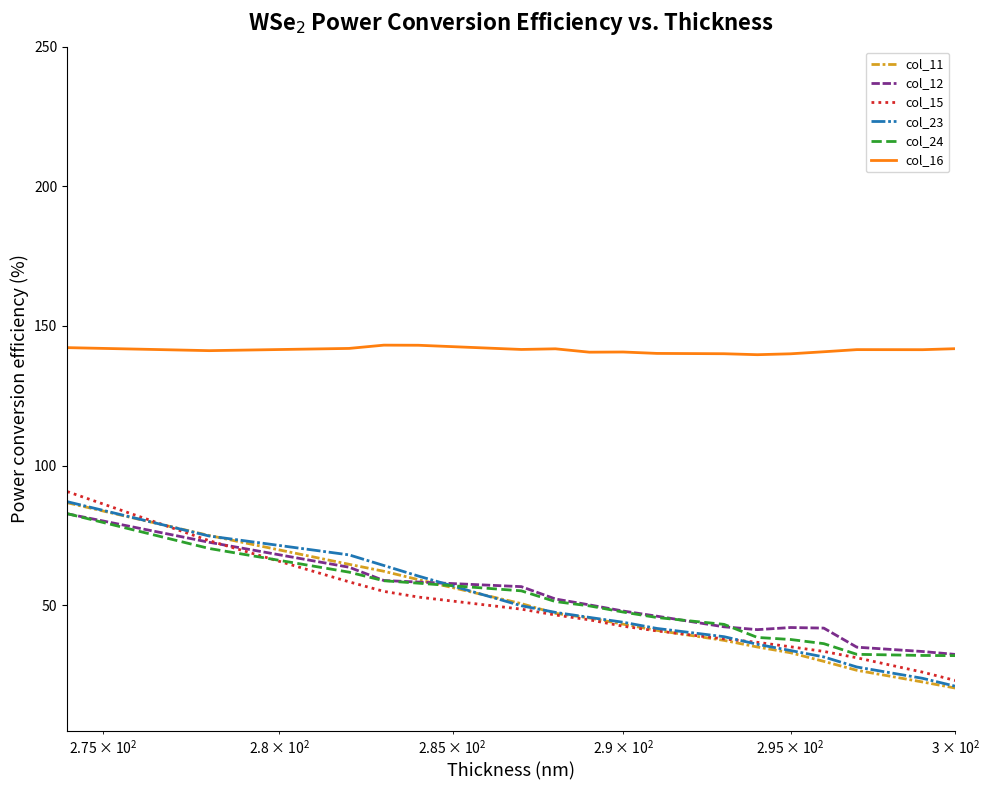

At which category is the sum across all series the highest?

274